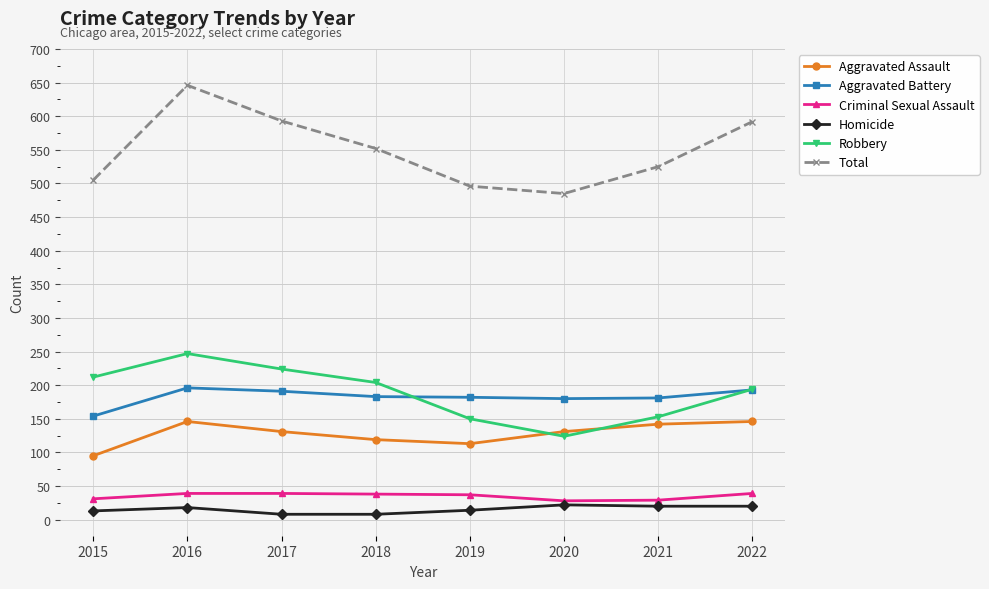

How many categories are shown in the chart?

8